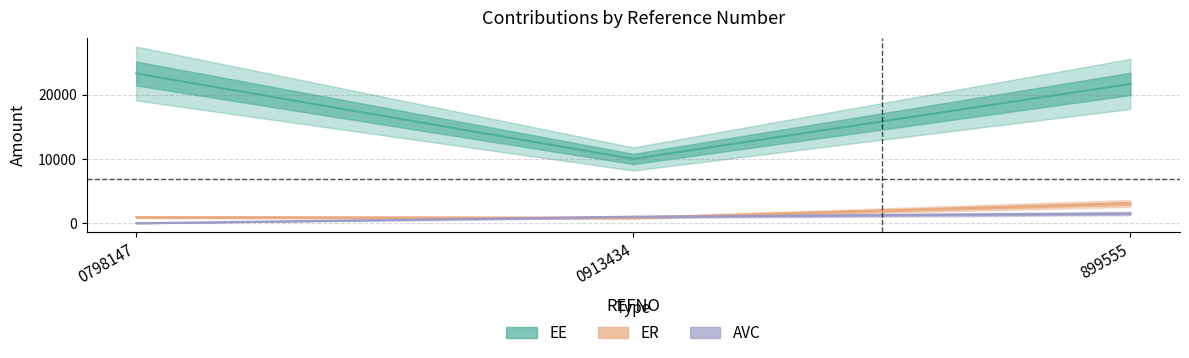

How many lines are shown in the chart?

3